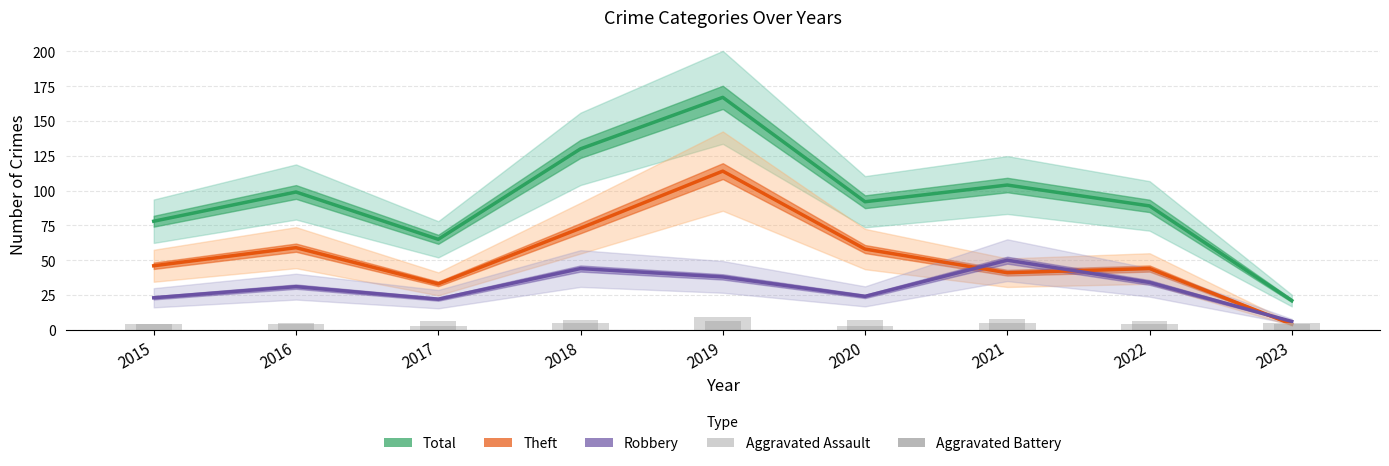

Reading right to left, list all the values displayed in this chart.

Total: 21	89	104	92	167	130	65	99	78
Theft: 4	44	41	58	114	73	33	59	46
Robbery: 6	34	50	24	38	44	22	31	23
Aggravated Assault: 5	4	5	3	9	5	3	4	4
Aggravated Battery: 4	6	8	7	6	7	6	5	4